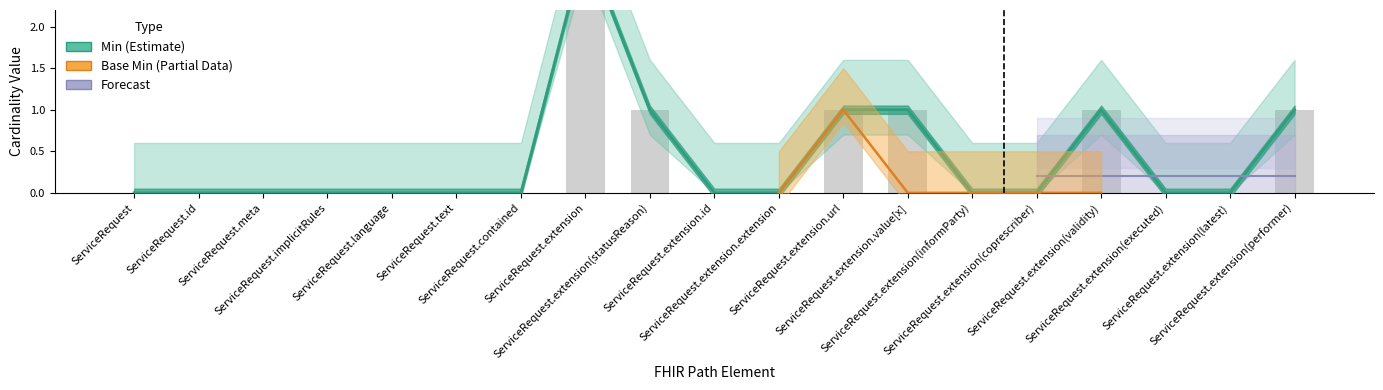

What is the change in value from ServiceRequest.extension.id to ServiceRequest.extension.value[x]?

+1